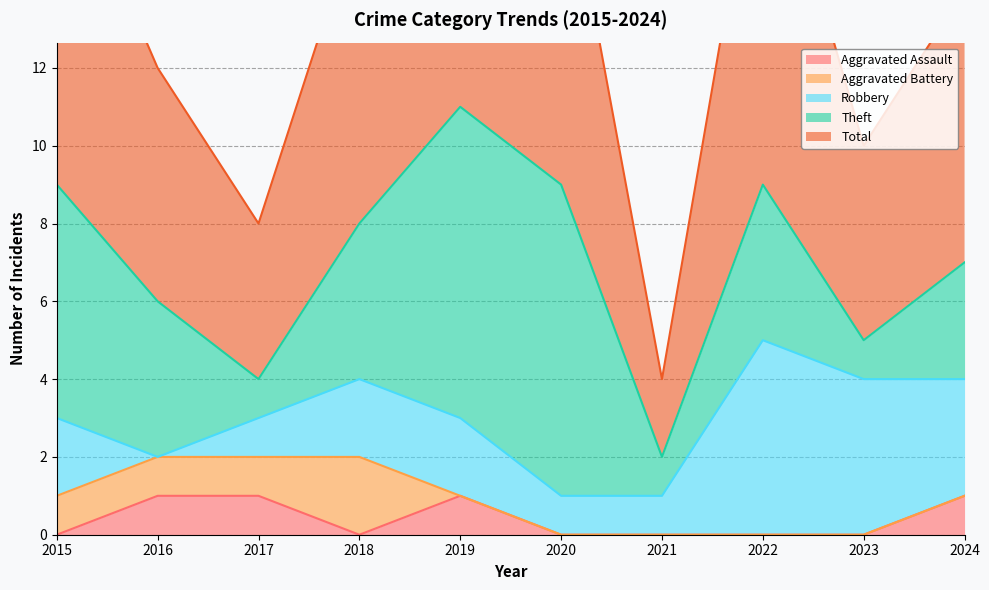

True or false: Aggravated Battery has a value of 1 at 2015.

True